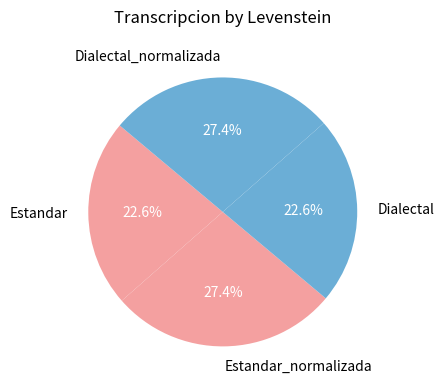

How many segments does this pie chart have?

4